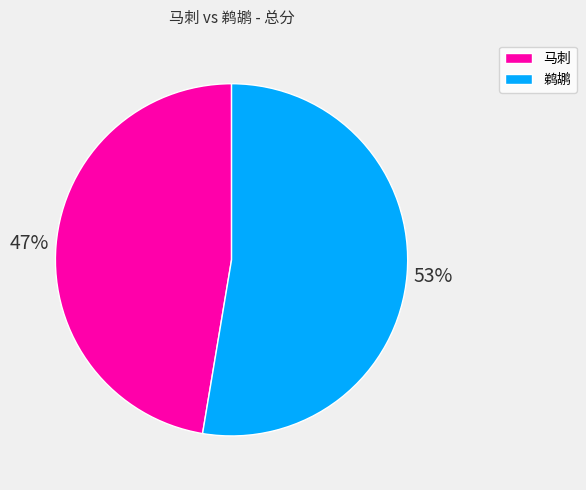

Combined, do 鹈鹕 and 马刺 account for over 50%?

Yes